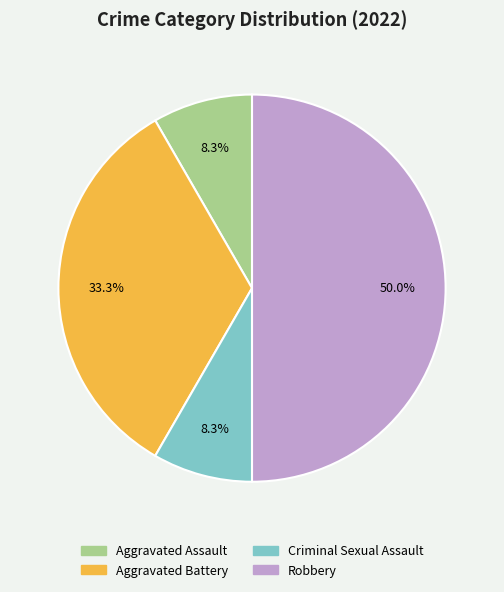

What is the largest slice in the pie chart?

Robbery